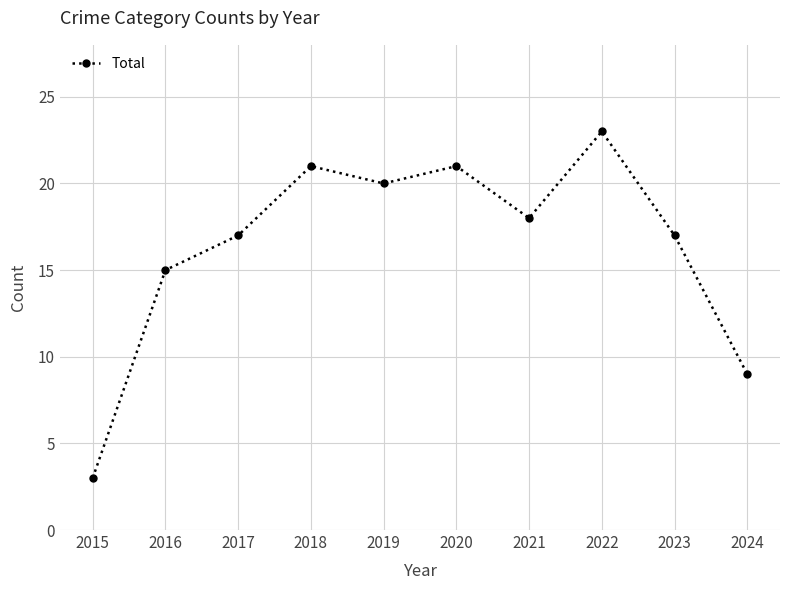

At which label does the data first exceed 18?

2018